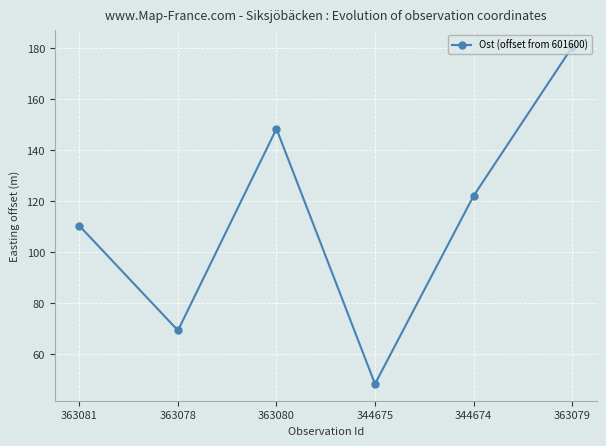

What is the value of the 3rd point from the left?

148.4